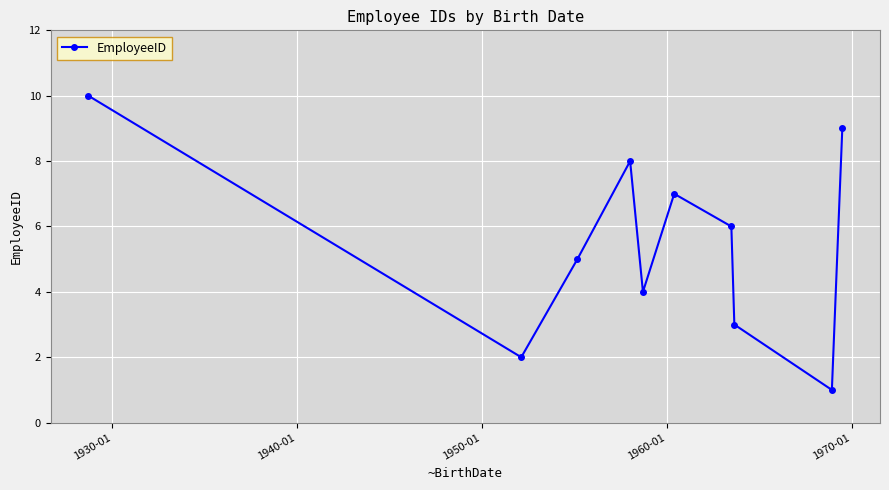

What is the average value?

6